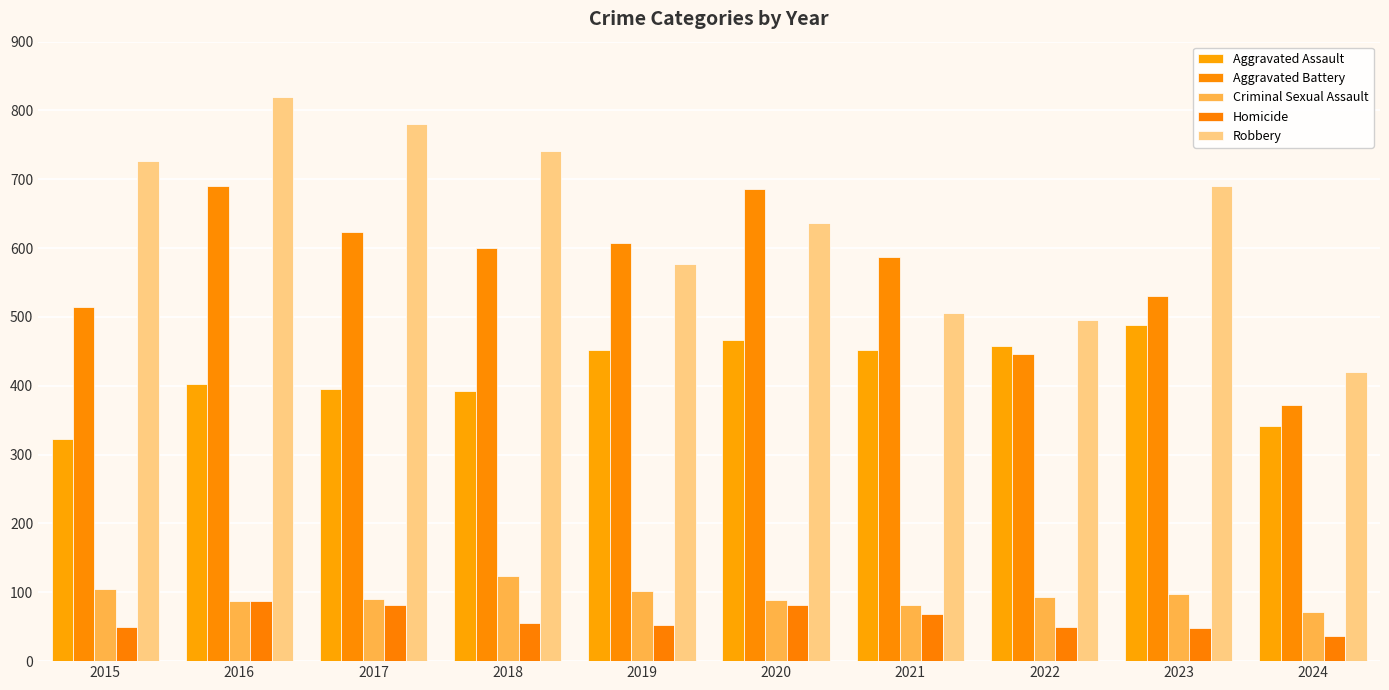

How many values in the Robbery series are below 690?

5